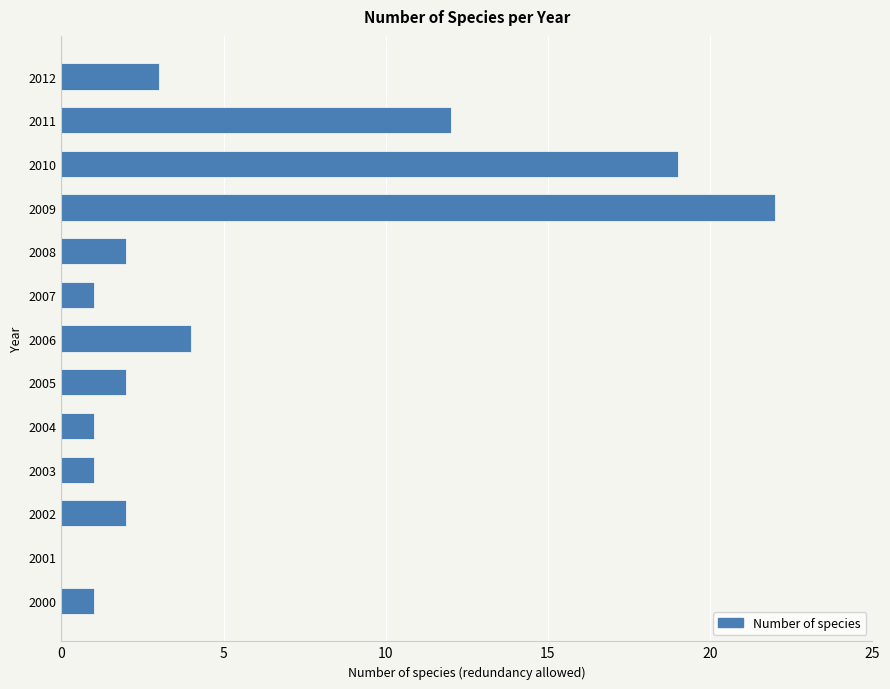

At which label is the value closest to 11?

2011